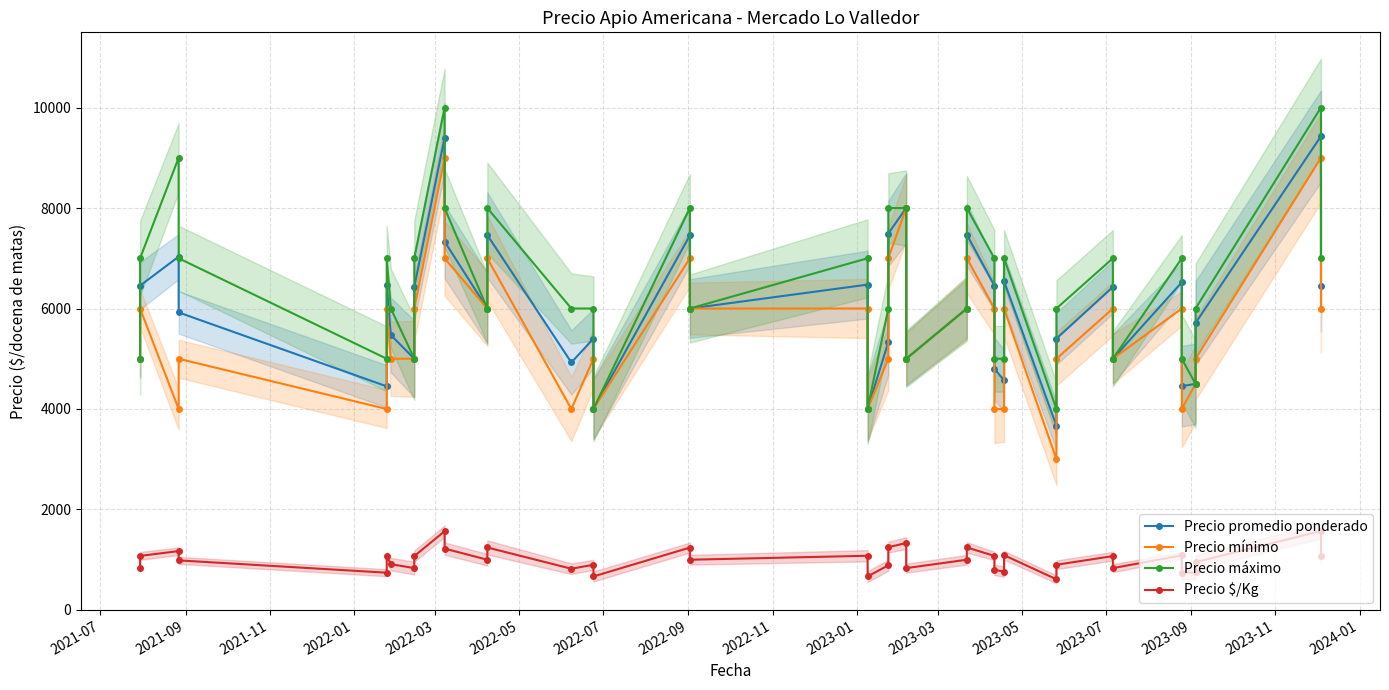

How many data points in Precio promedio ponderado are above 6000?

18